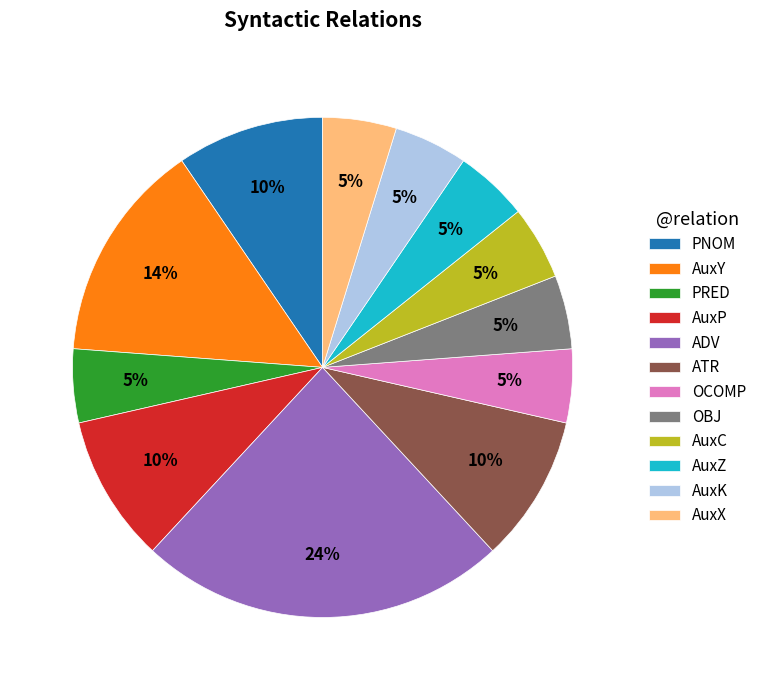

Between AuxX and PNOM, which is larger?

PNOM